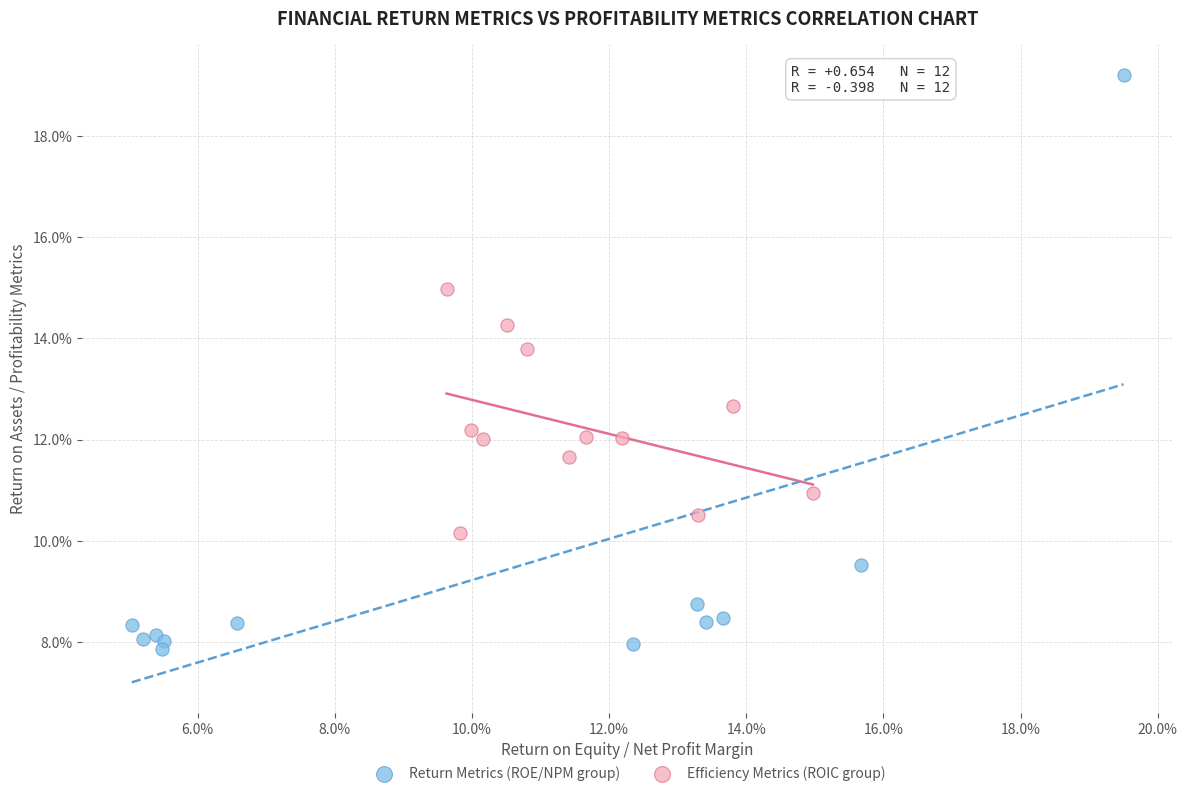

Which series contains the highest Y value?

Return Metrics (ROE/NPM group)